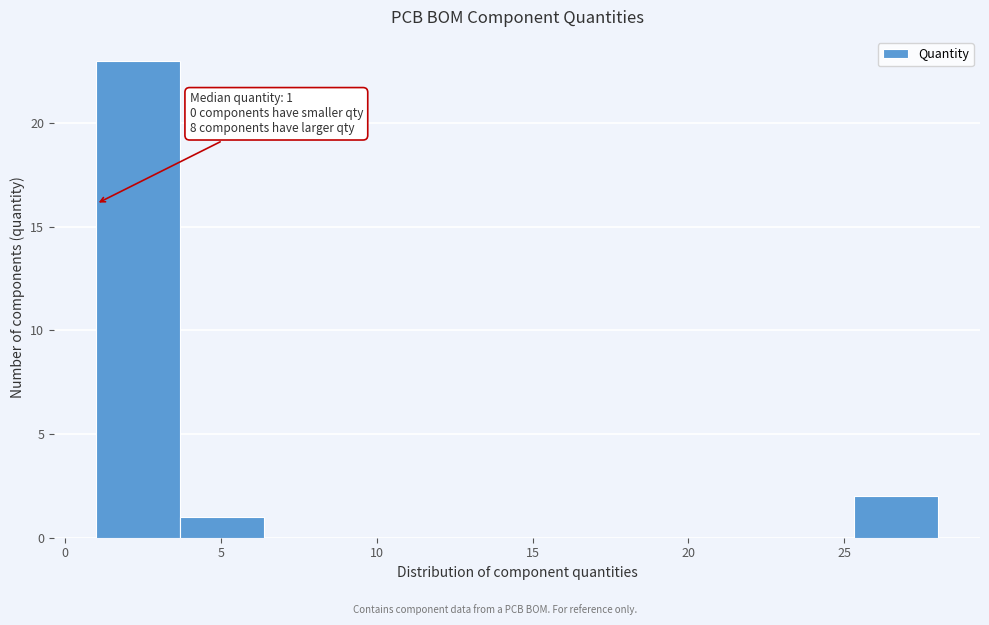

Over which range of the x-axis is the bar tallest?

1.0 to 3.7